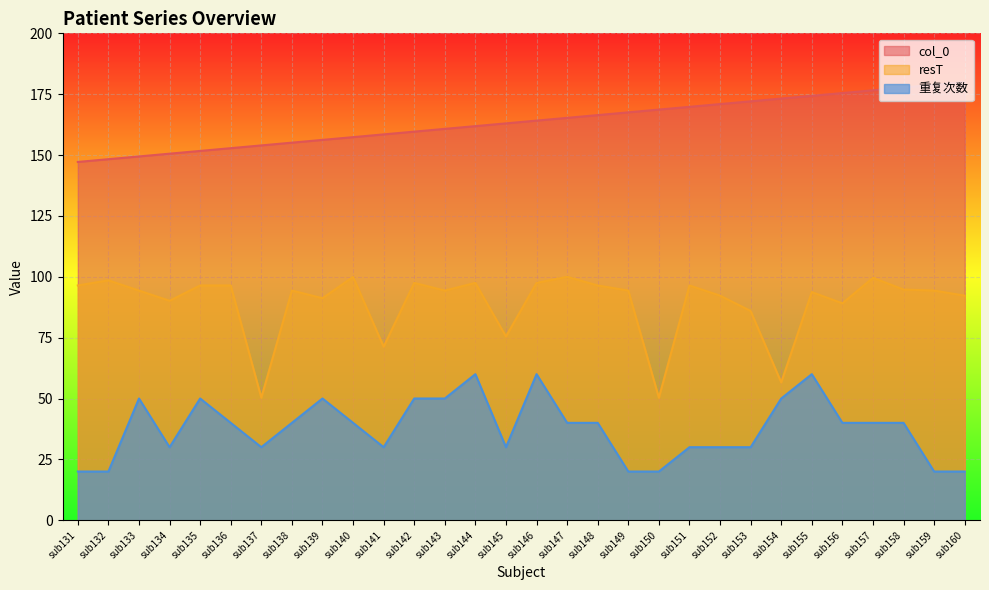

Count the number of categories in the chart.

30